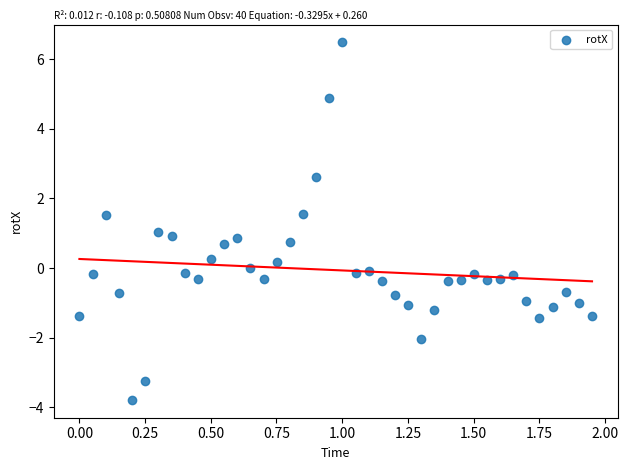

What is the range of X values (max minus min)?

2.0